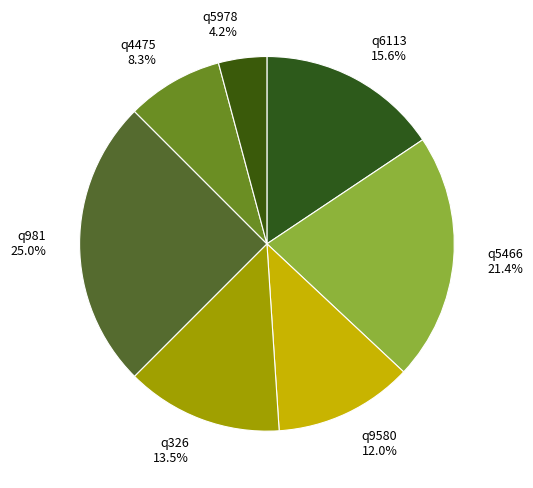

What percentage is NOT represented by q9580?

88.0%